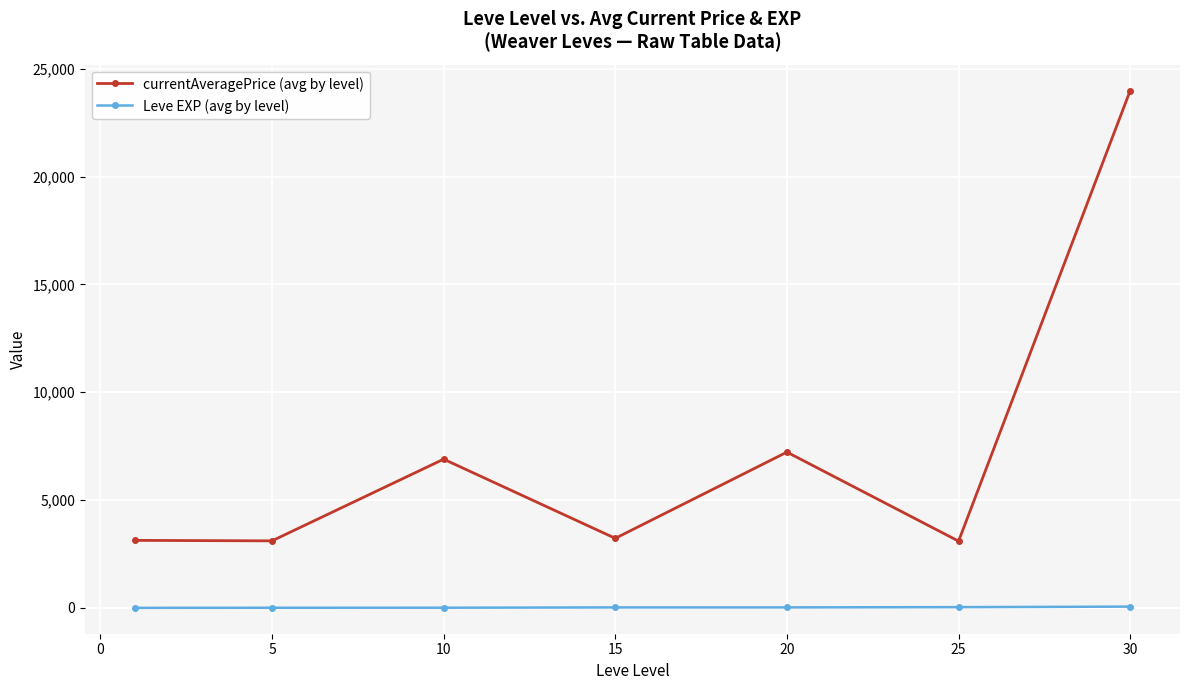

What is the sum of all currentAveragePrice (avg by level) values?

50677.5